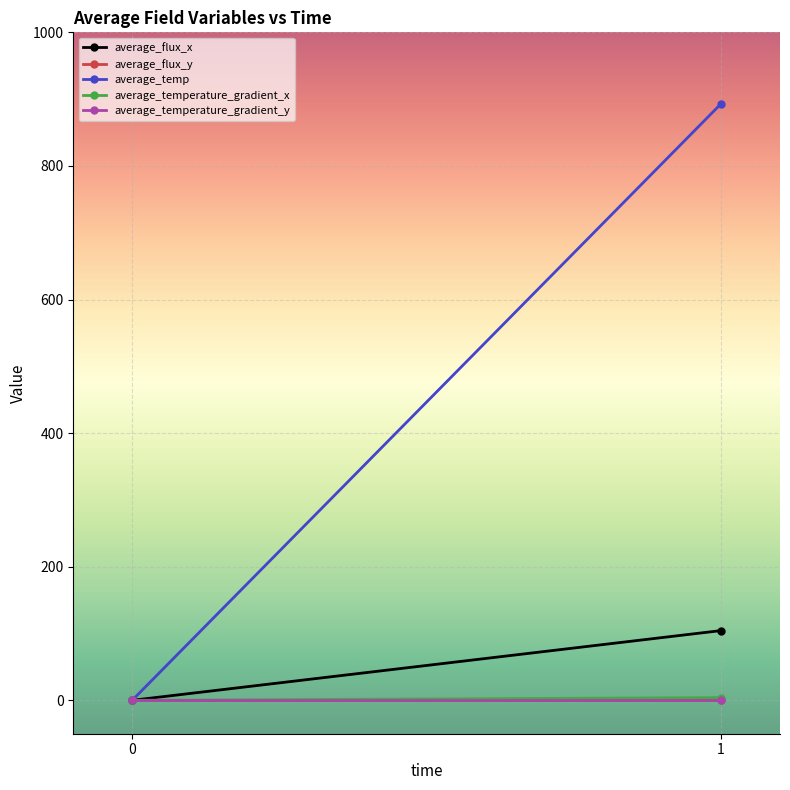

What is the value of the average_flux_x point at the 2nd from the left?

104.4